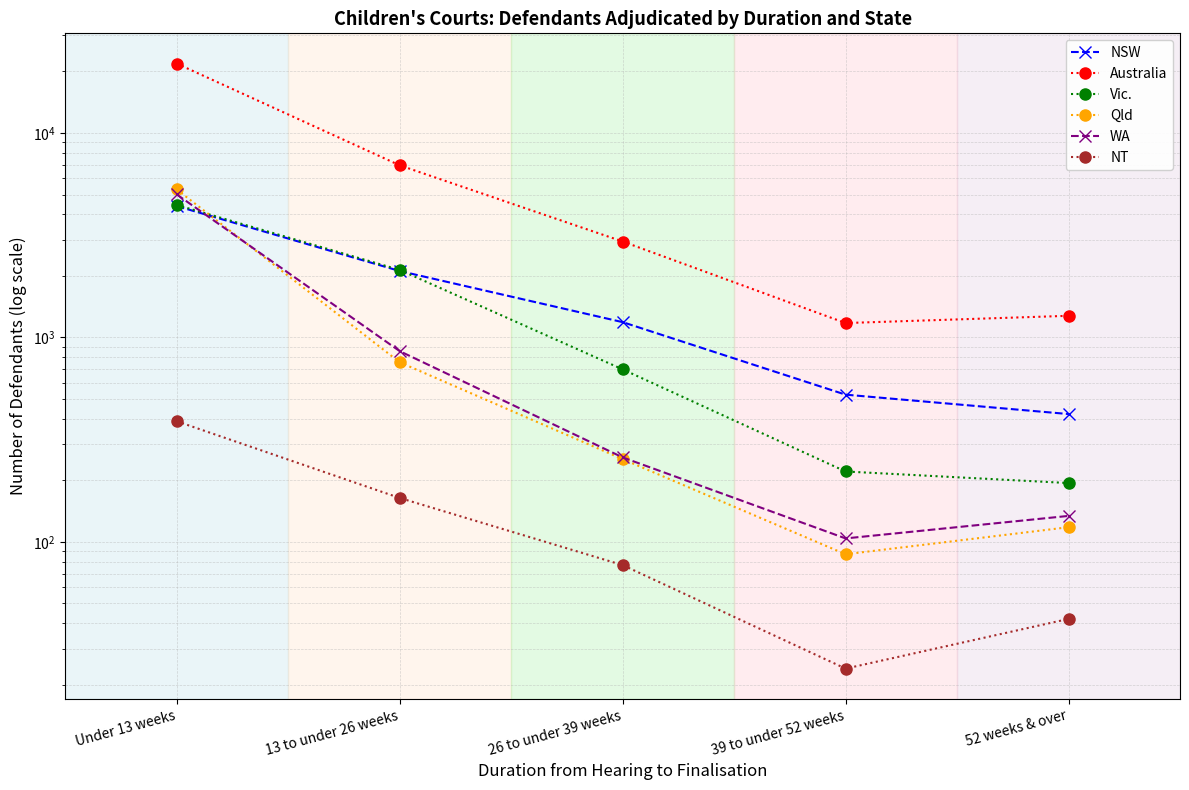

List the labels in order of WA value, smallest first.

39 to under 52 weeks, 52 weeks & over, 26 to under 39 weeks, 13 to under 26 weeks, Under 13 weeks